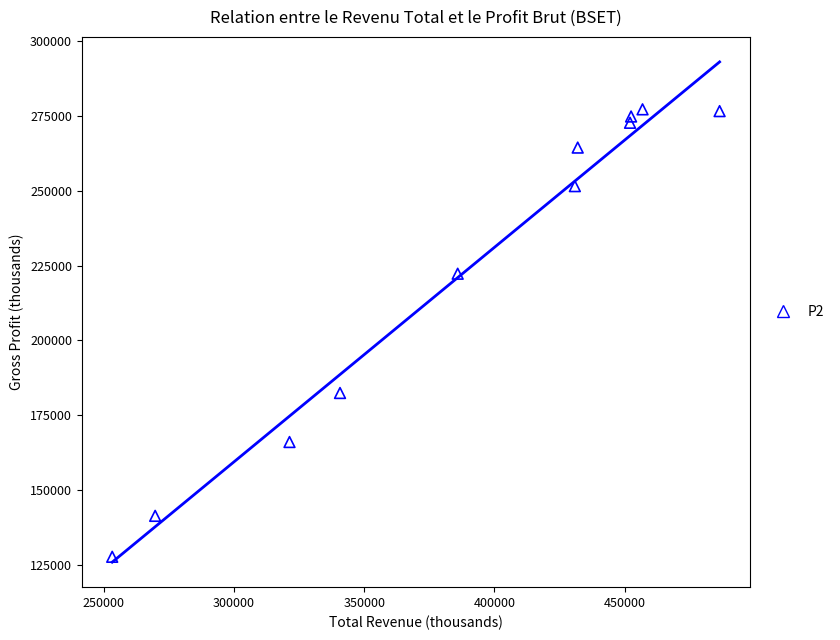

What is the average Y value?

223400